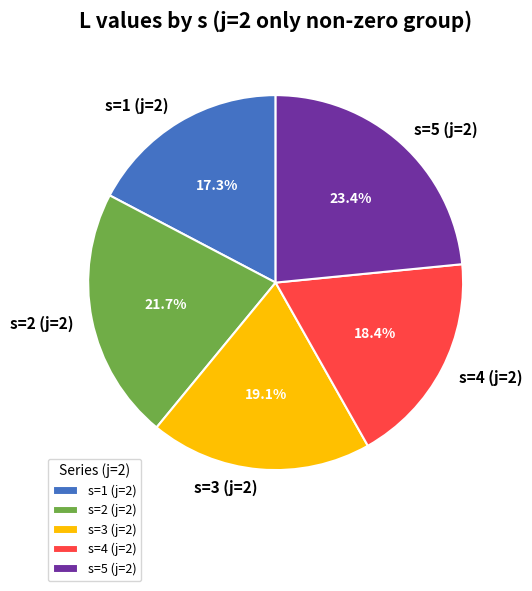

How many segments does this pie chart have?

5